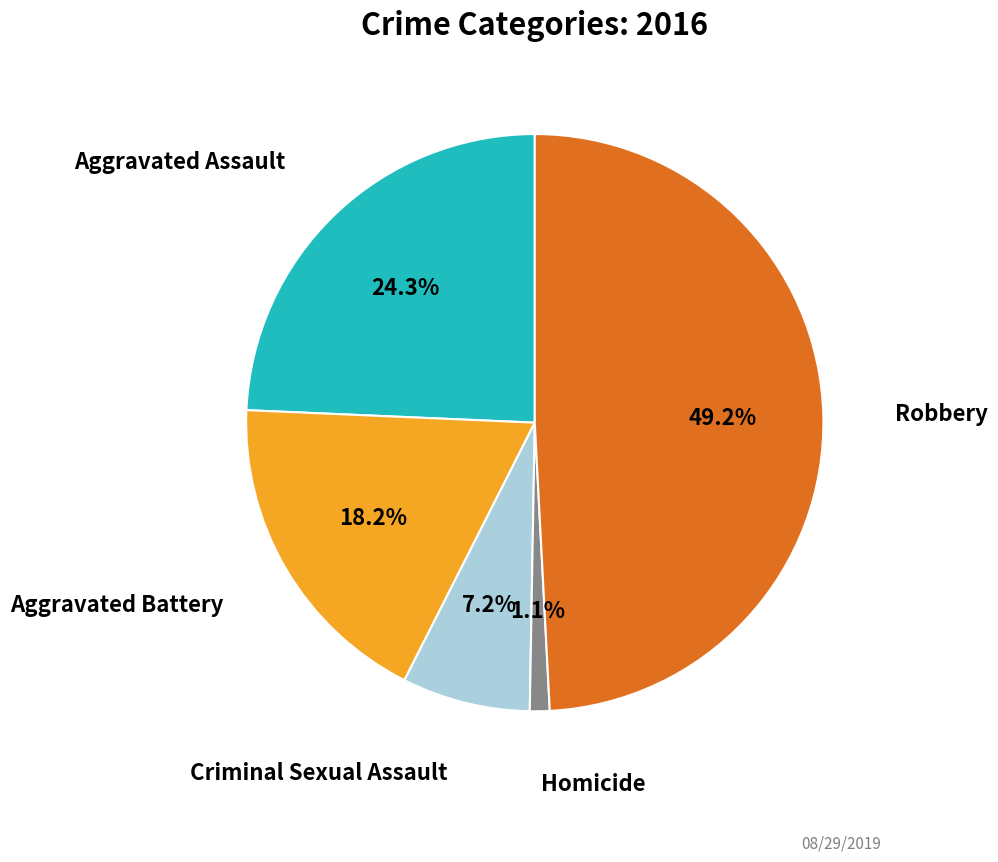

Is there any slice that represents more than half of the pie?

No